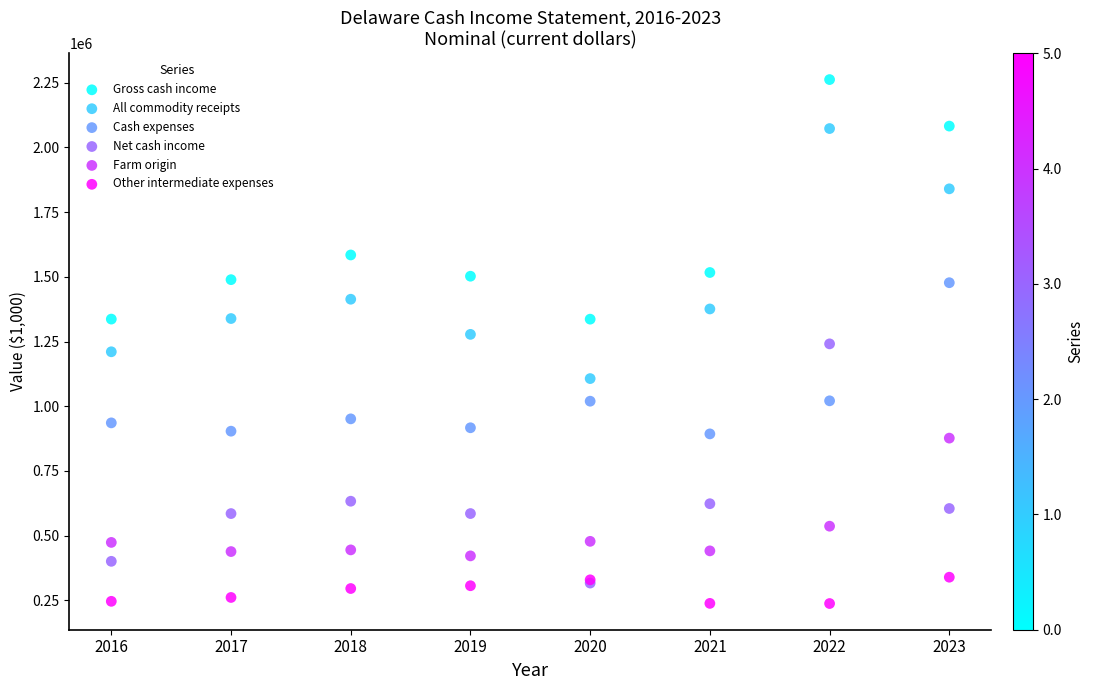

Which series contains the highest Y value?

Gross cash income